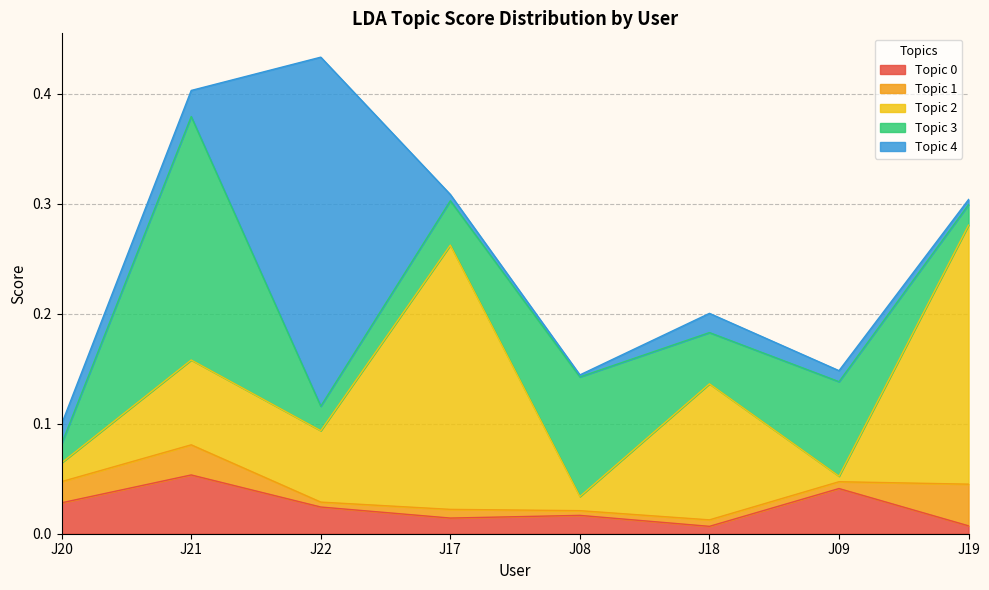

What is the spread (max minus min) of values at J08?

0.1